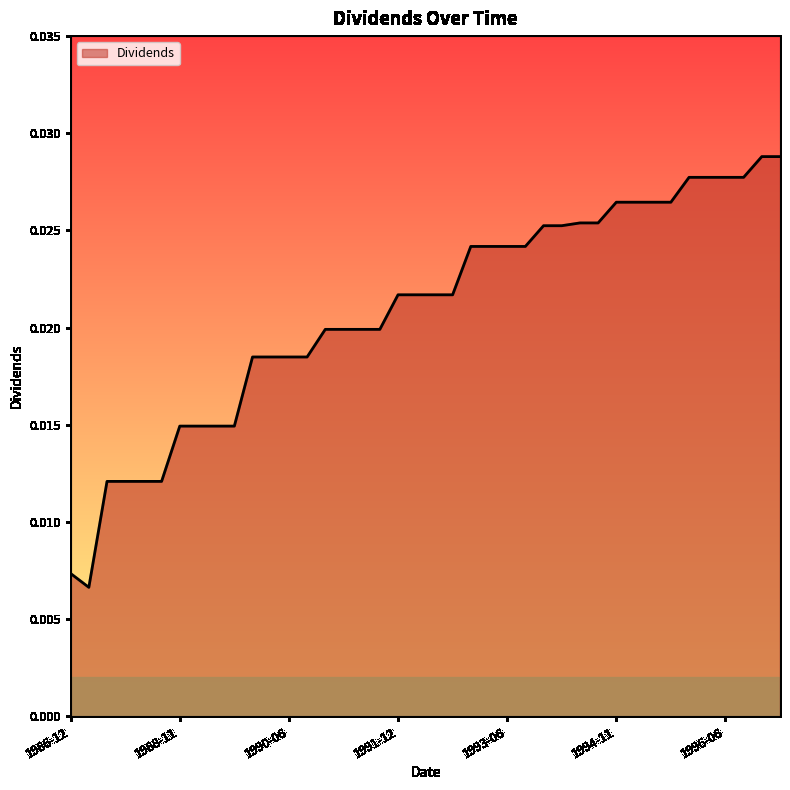

Count the number of categories in the chart.

40